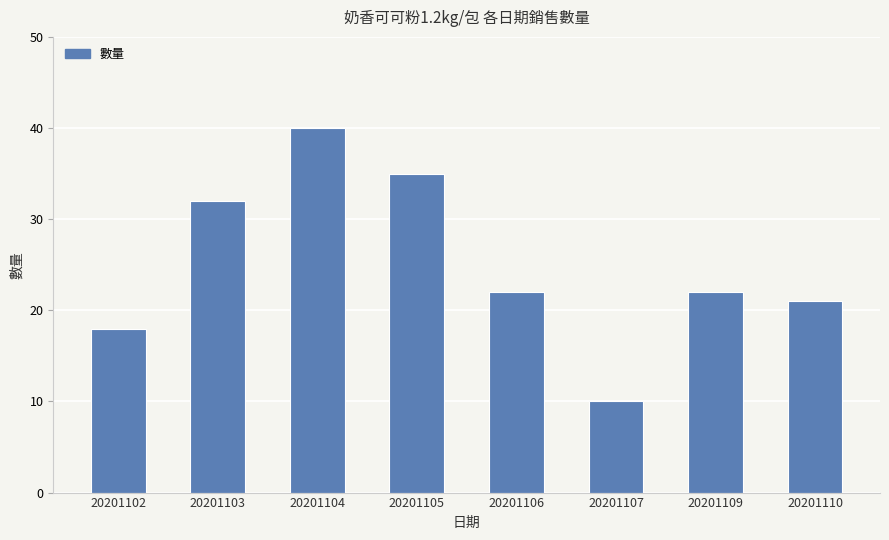

Count the number of categories in the chart.

8